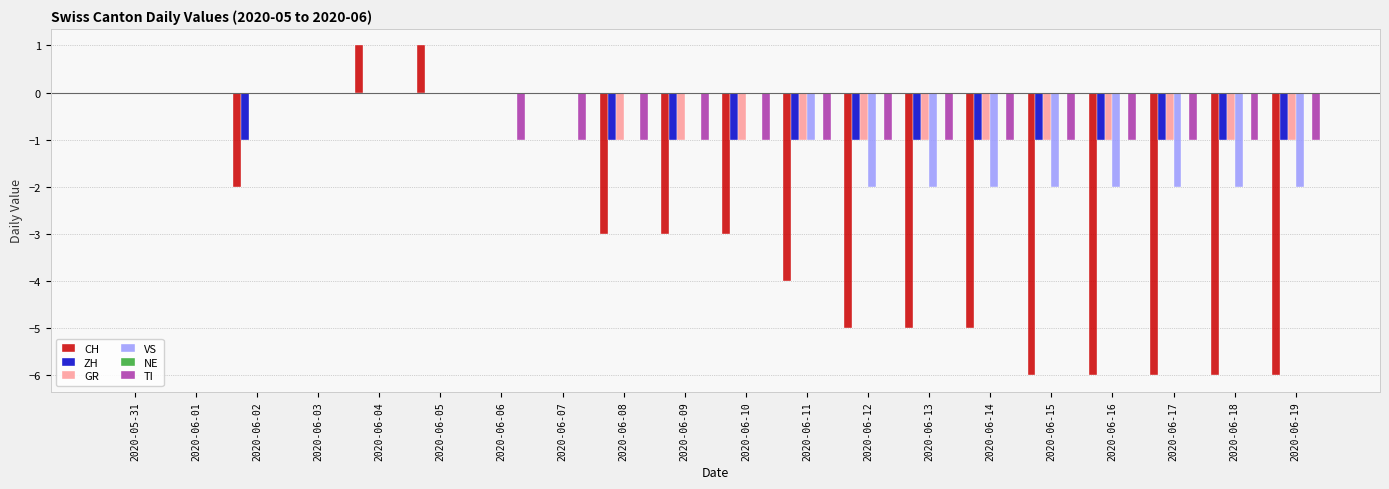

What is the total value across all series at 2020-06-08?

-6